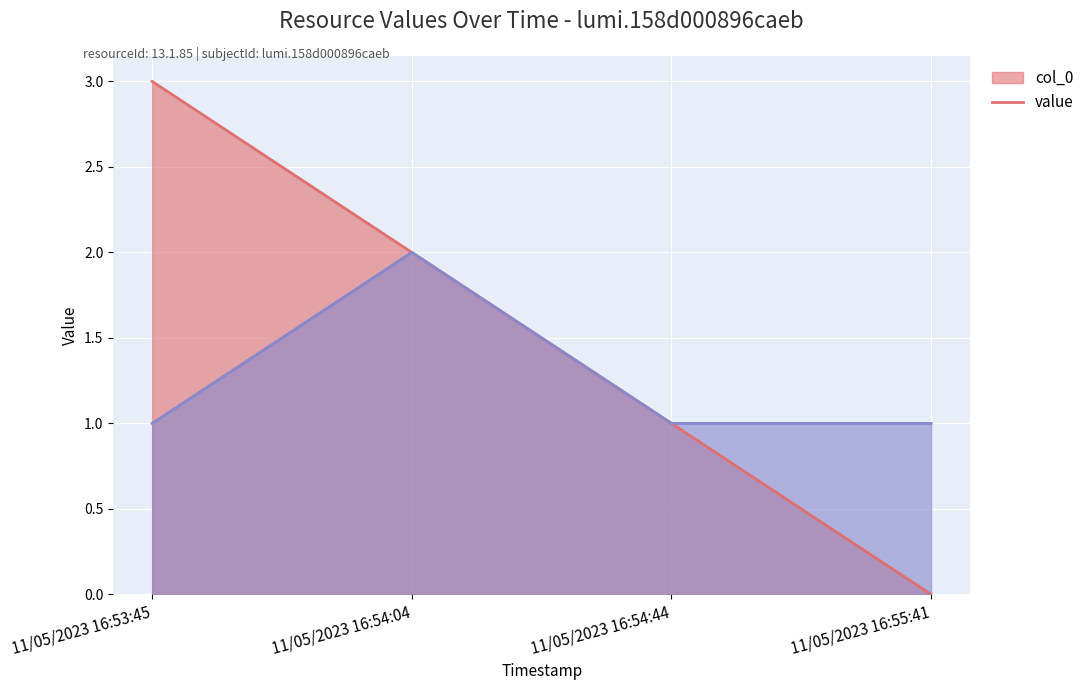

True or false: value and col_0 cross at least once.

False